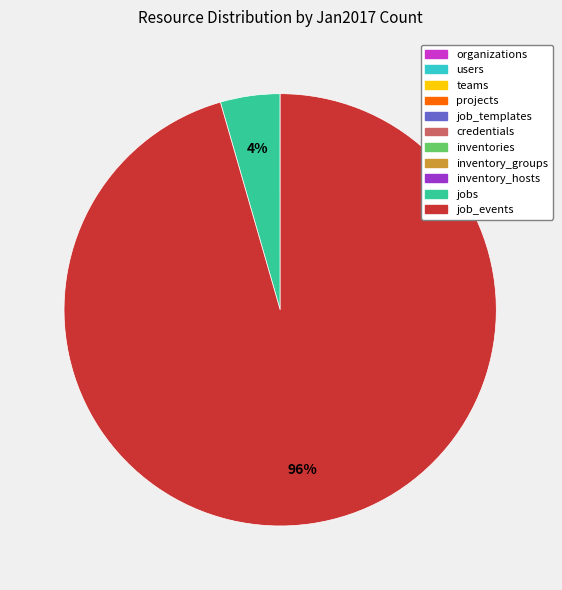

What is the largest slice in the pie chart?

job_events